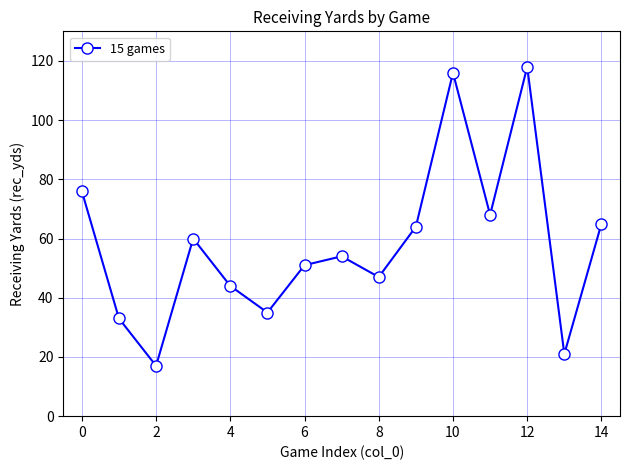

How many points are lower than both their immediate neighbors (excluding endpoints)?

5